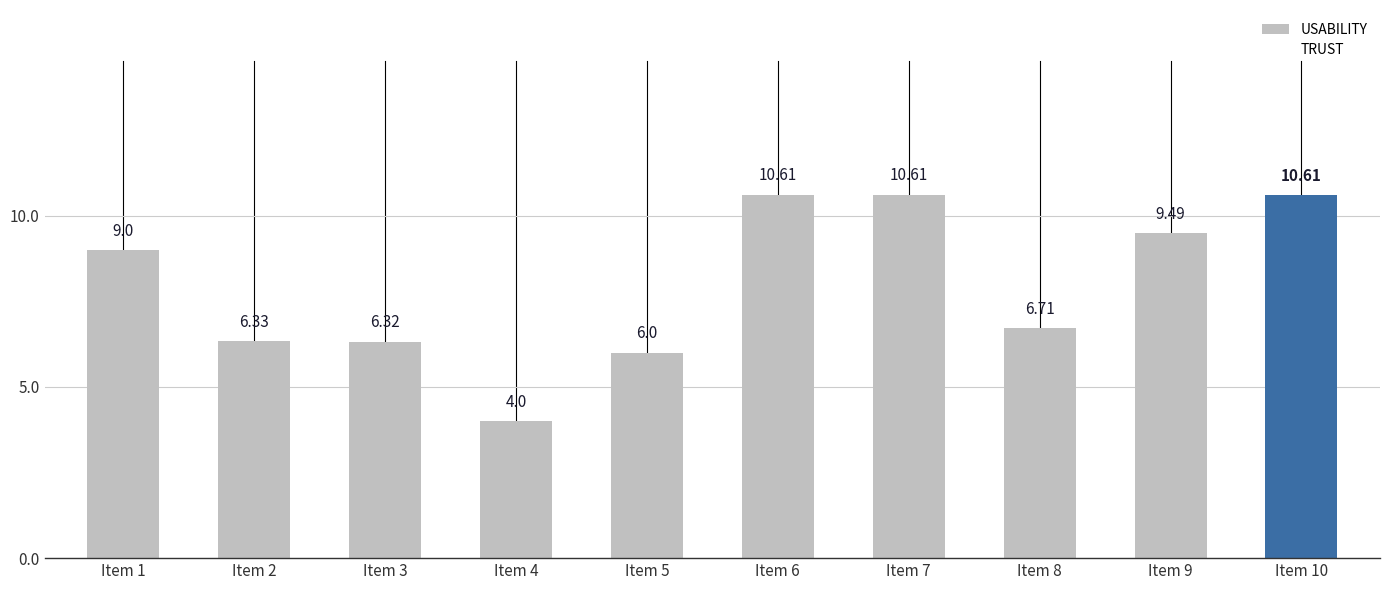

What is the difference between the values at Item 9 and Item 2?

3.2